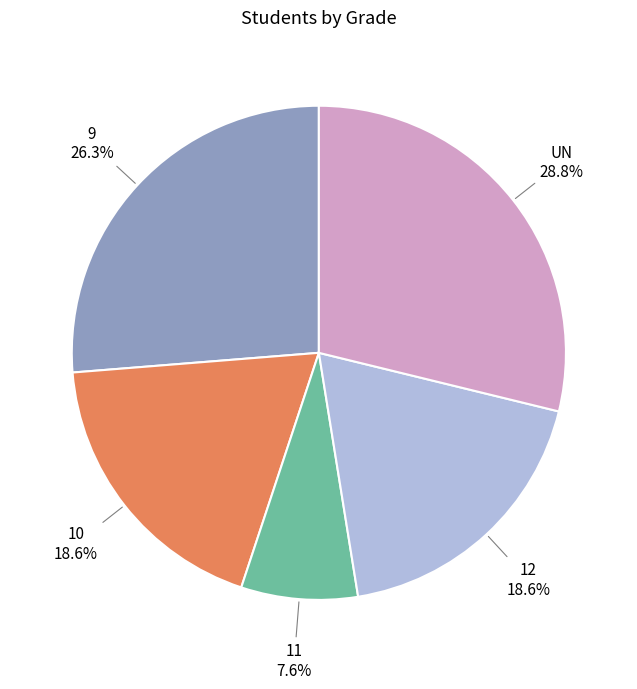

Is there a majority slice in this chart?

No